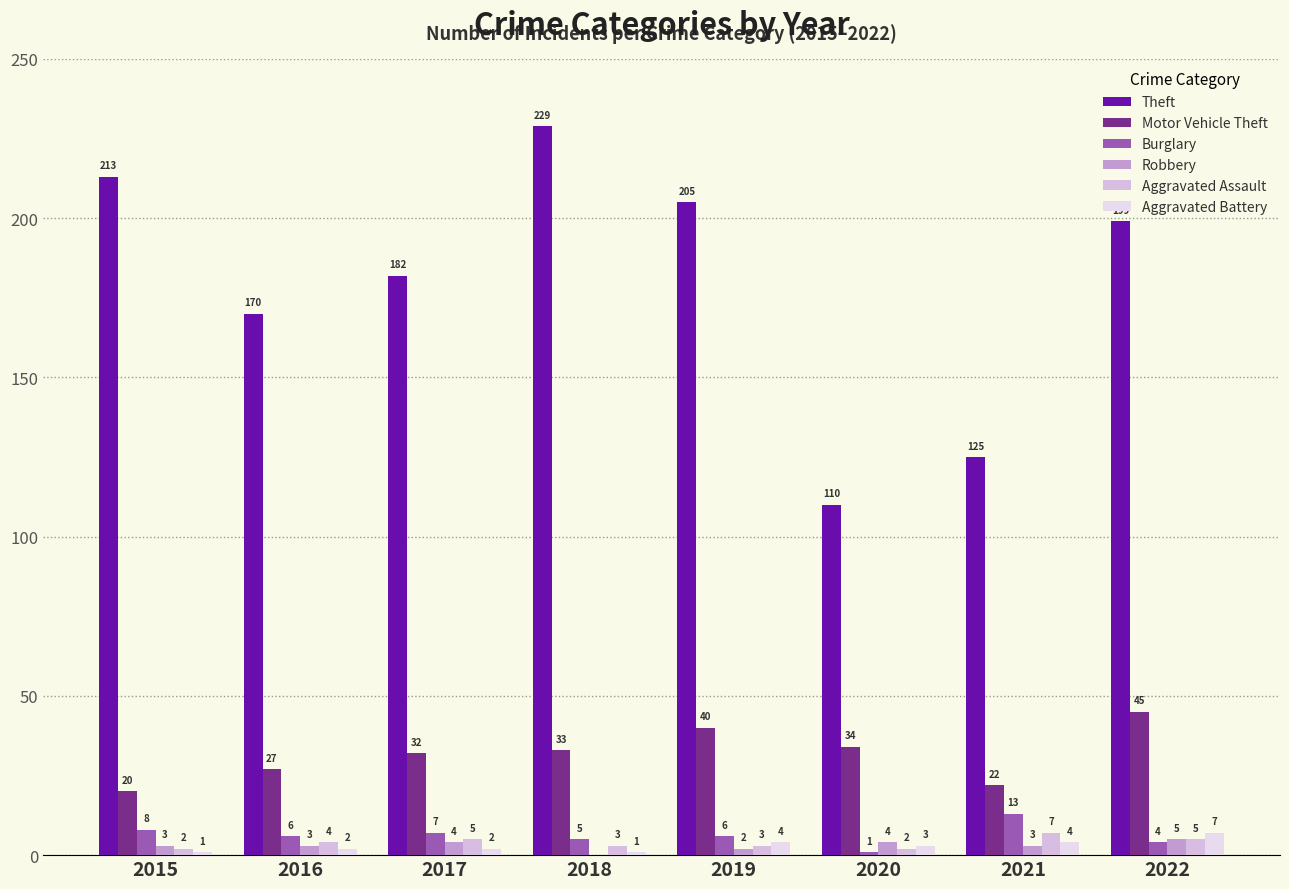

What is the total value across all series at 2019?

260